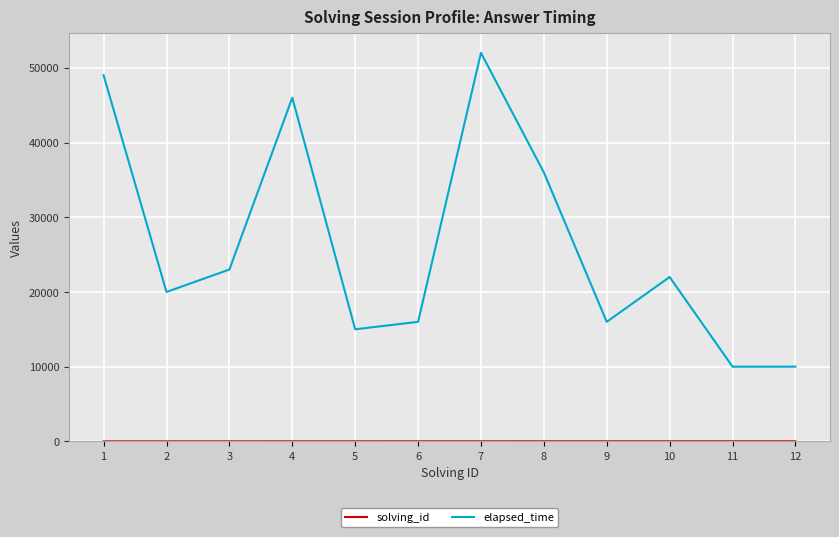

The value of elapsed_time at 8 is 36000. True or false?

True